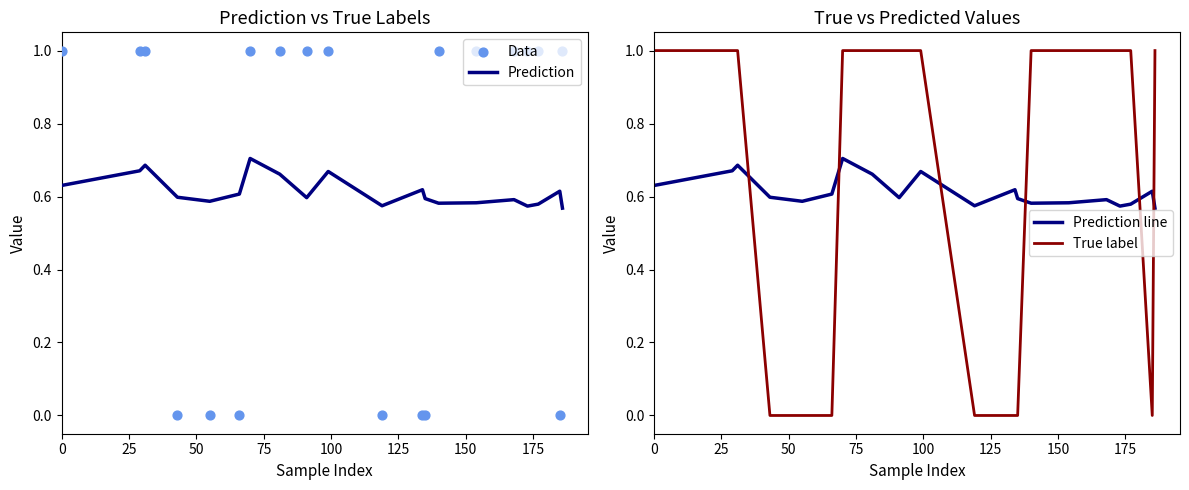

At how many categories does at least one series exceed 0?

20